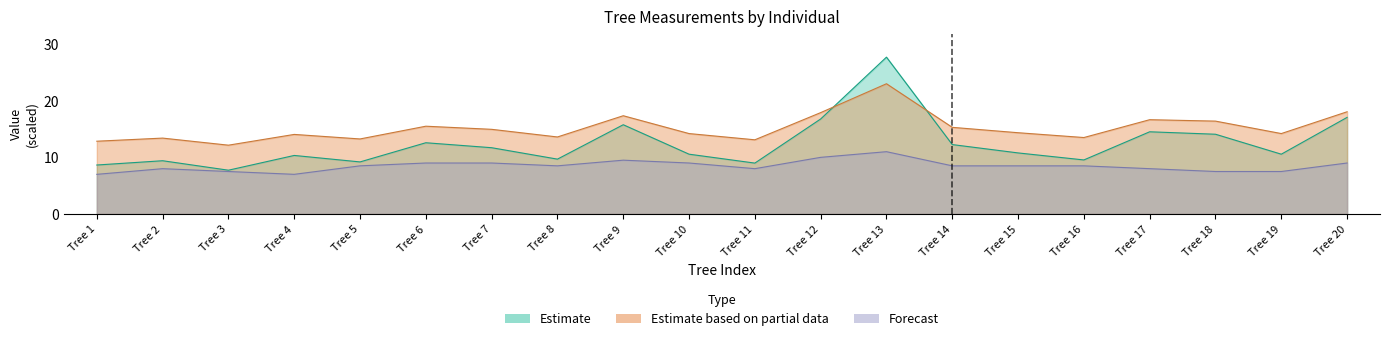

Rank the series by their maximum value, from lowest to highest.

h, dbh, g